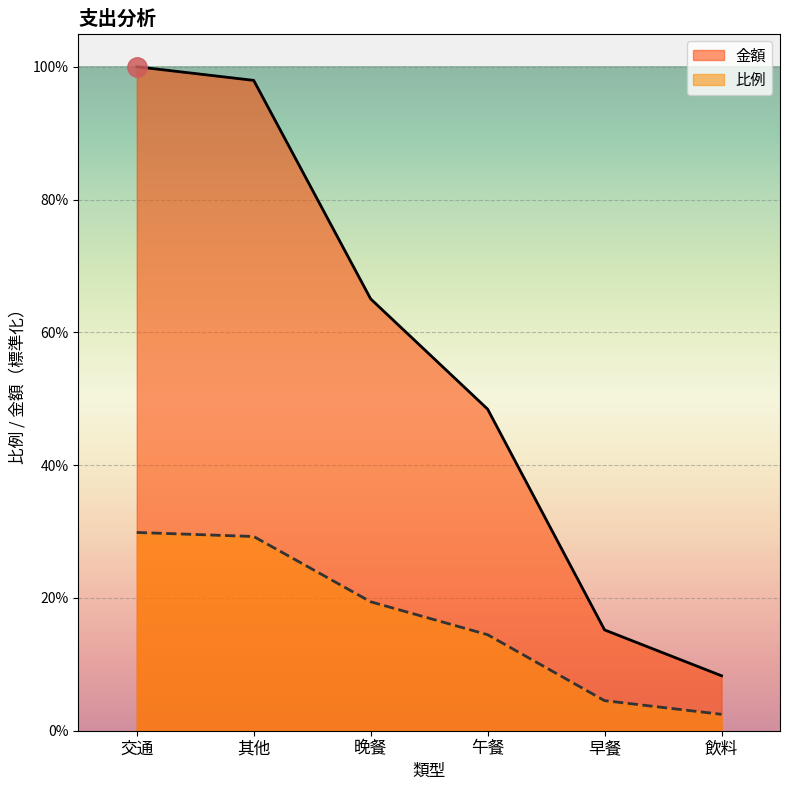

At how many categories does at least one series exceed 0?

6